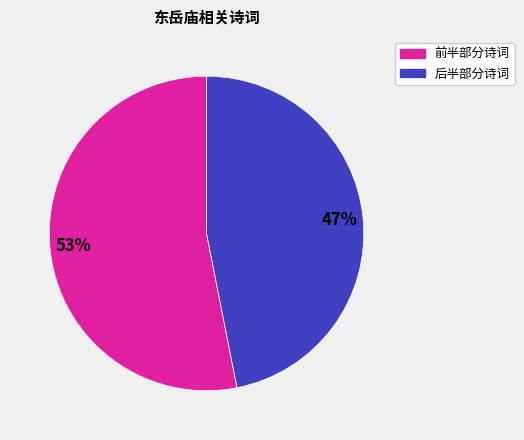

To the nearest percent, what is the average slice percentage?

50%